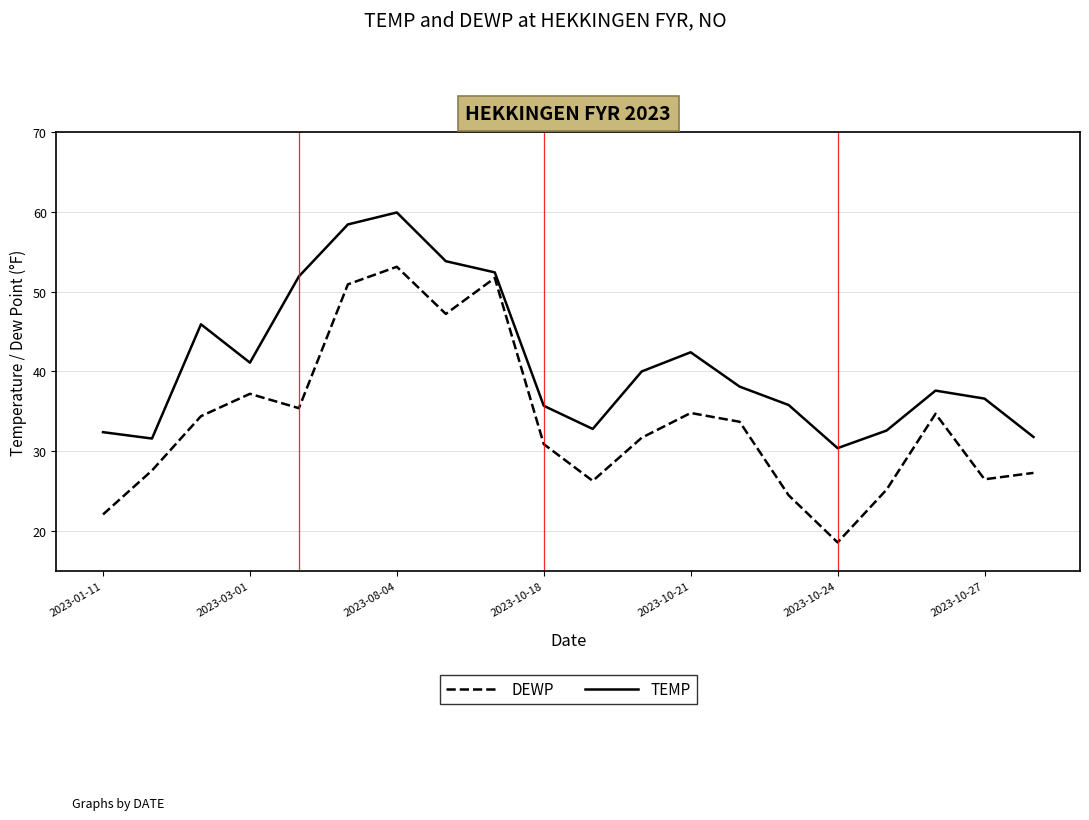

Rank the series by their average value, from lowest to highest.

DEWP, TEMP